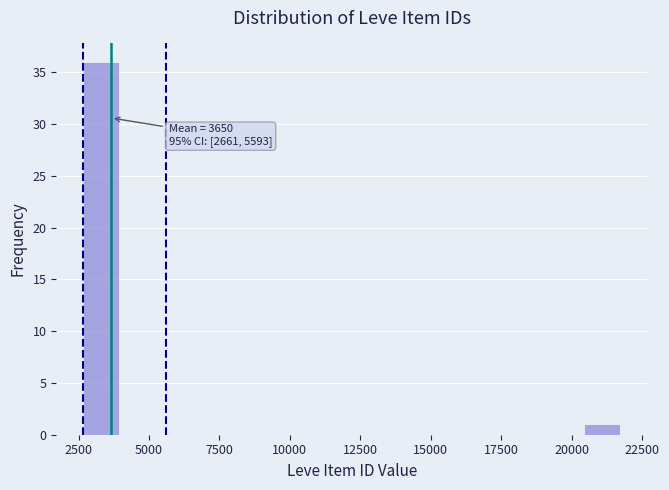

Read against the x-axis, roughly where is the centre of the tallest bar?

3500